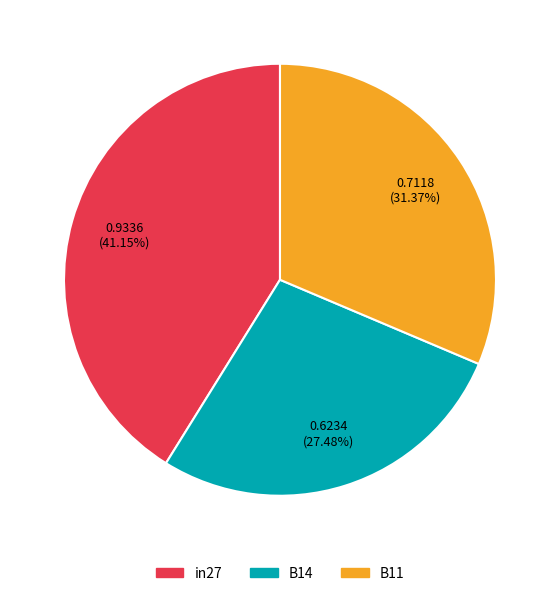

How many segments does this pie chart have?

3